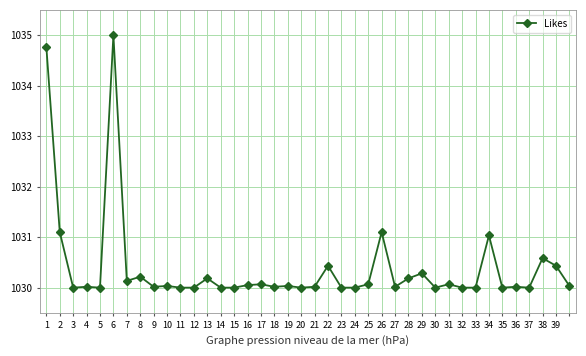

What is the maximum value shown in the chart?

1035.0